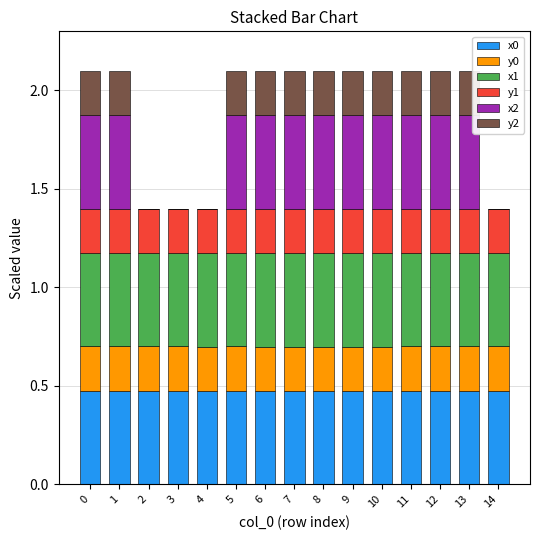

Is it true that x0 equals 0.7 at 8?

False